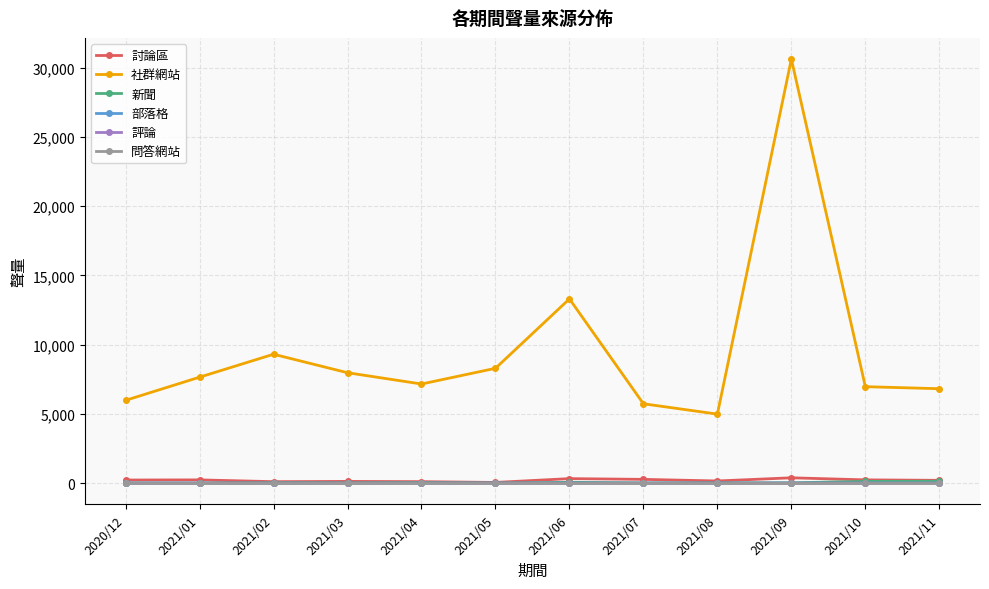

The value of 社群網站 at 2021/01 is 2567. True or false?

False